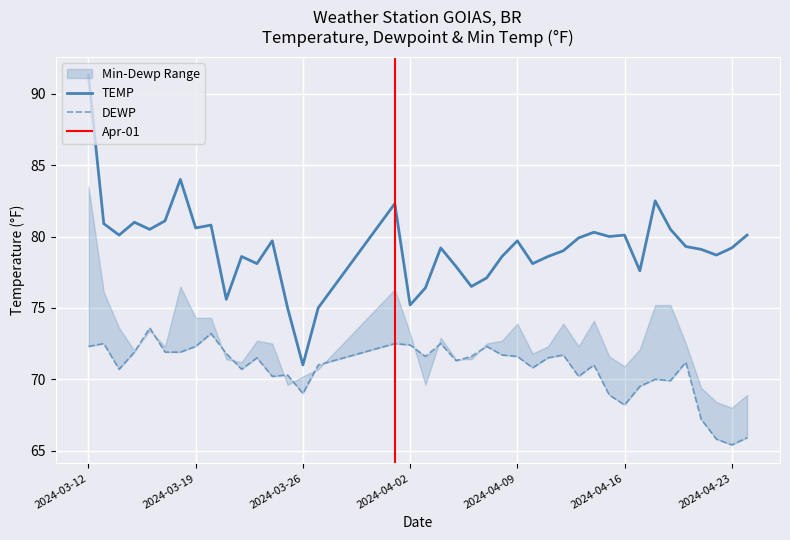

What is the maximum value for TEMP?

91.3